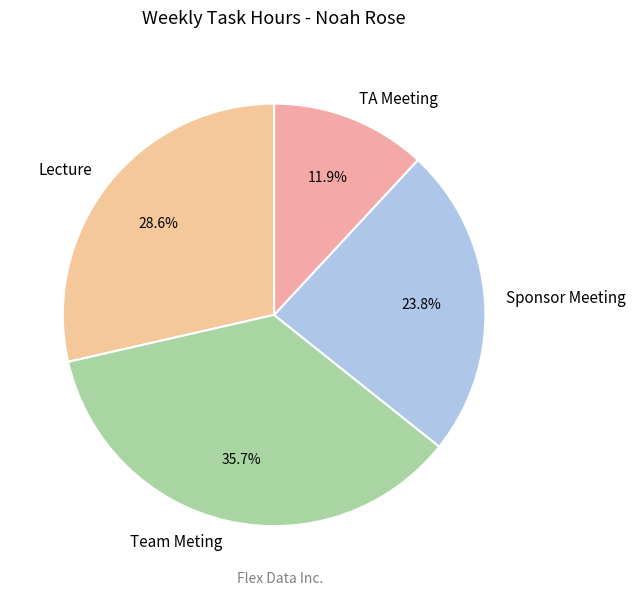

Is it true that TA Meeting is 12% of the pie?

True